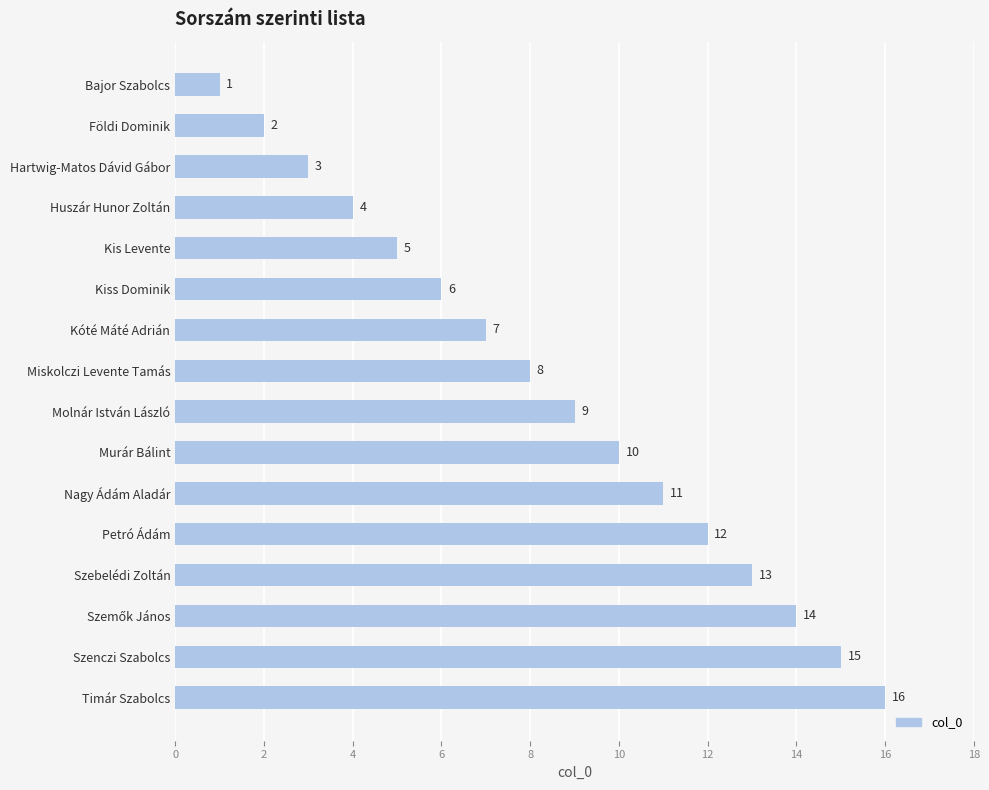

Does the chart contain stacked bars?

No